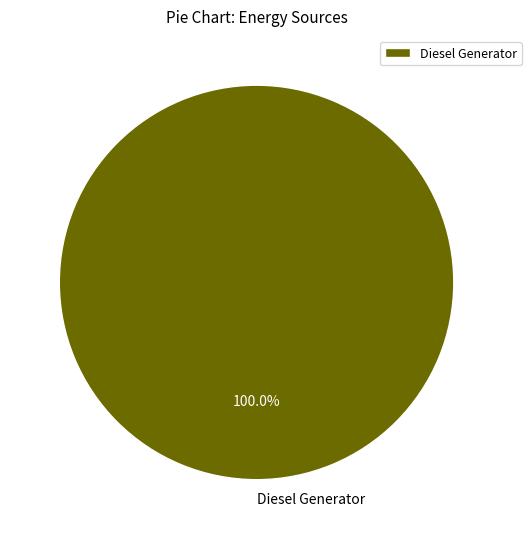

Rank the categories by value from highest to lowest.

Diesel Generator